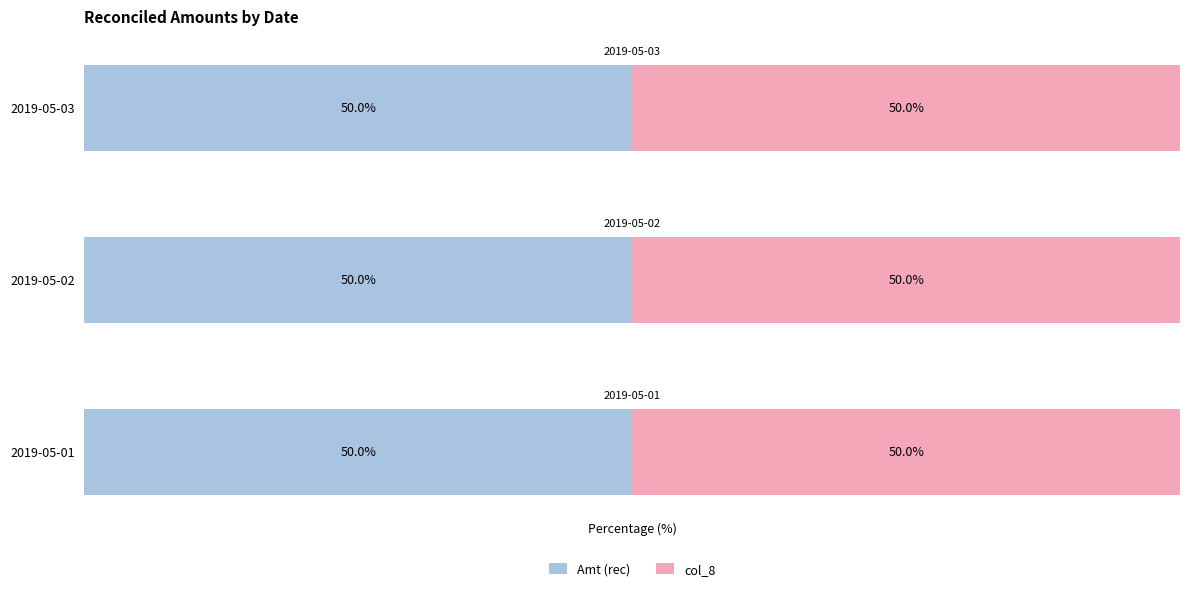

Count the number of data series in this chart.

2